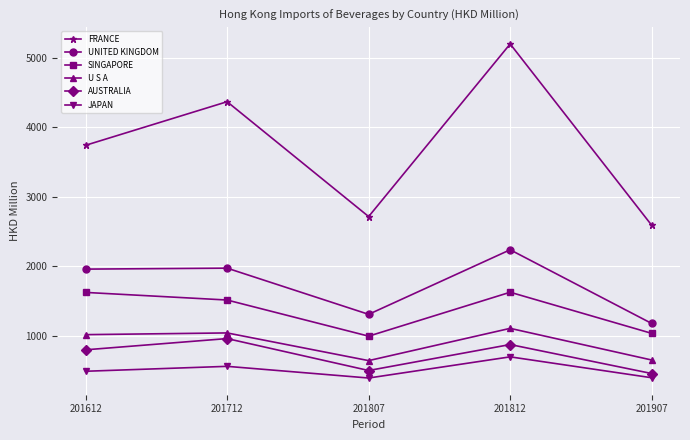

At which category is the sum across all series the highest?

201812